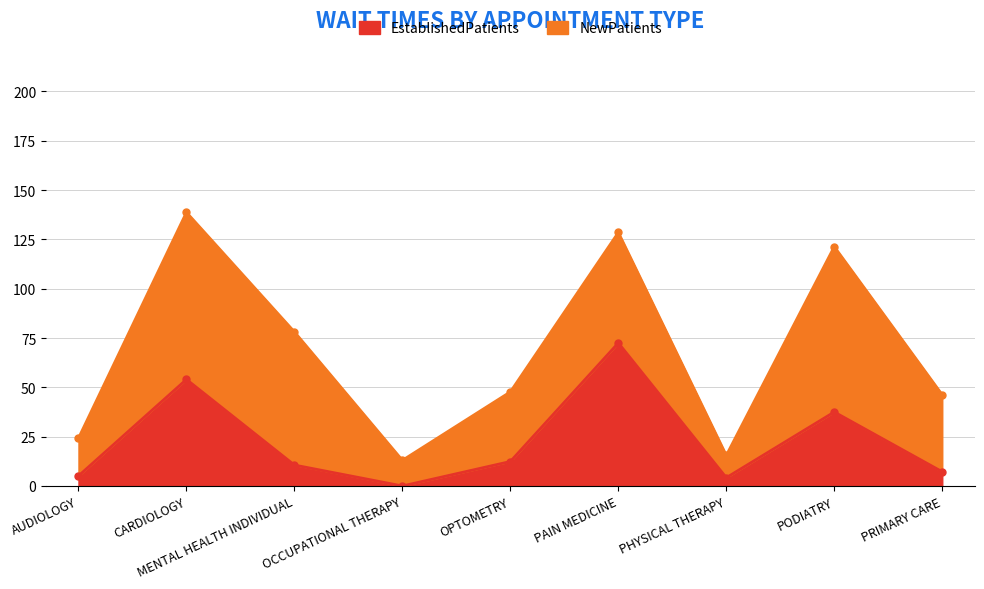

What is the difference between the maximum and minimum values?

72.5